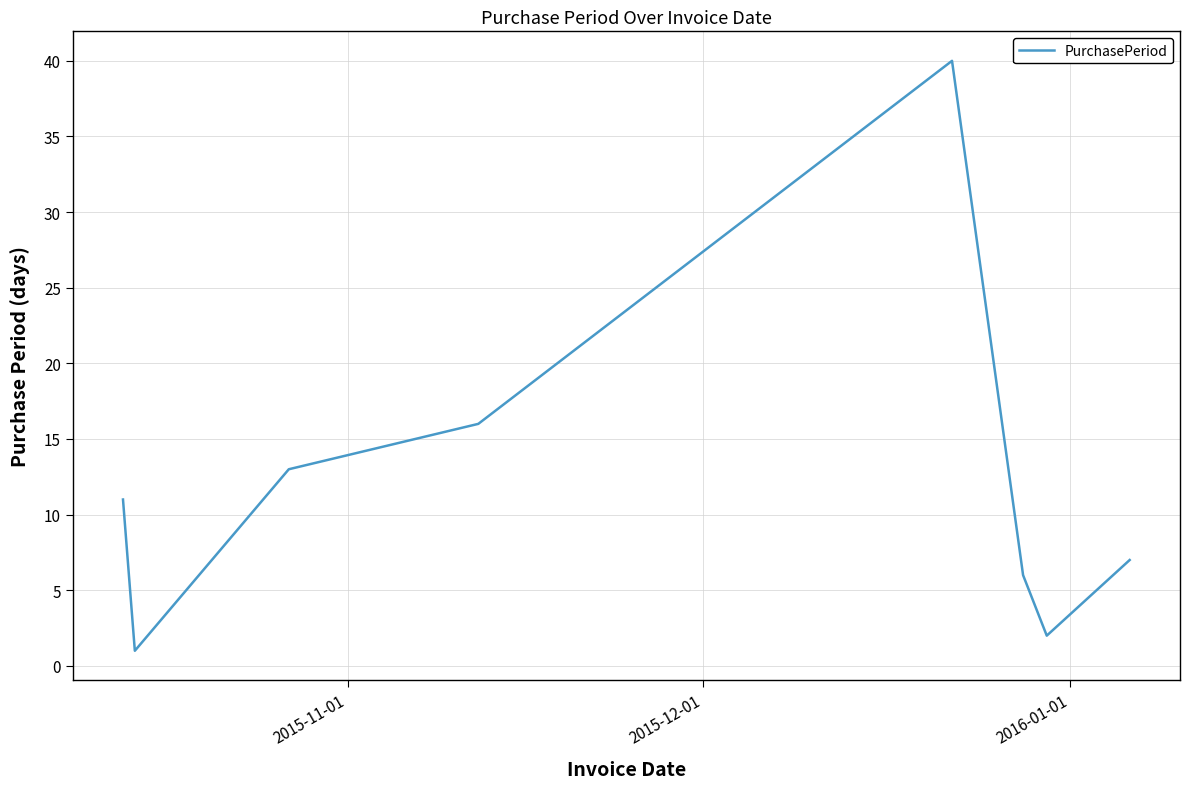

How many values are below 11?

4